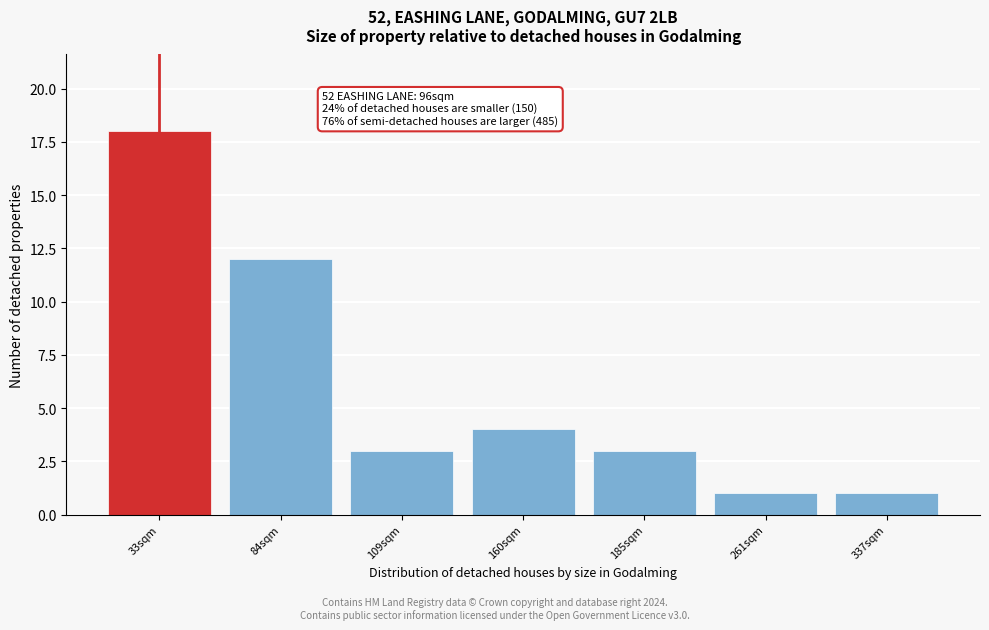

Reading left to right, transcribe all the data shown in this chart.

18	12	3	4	3	1	1